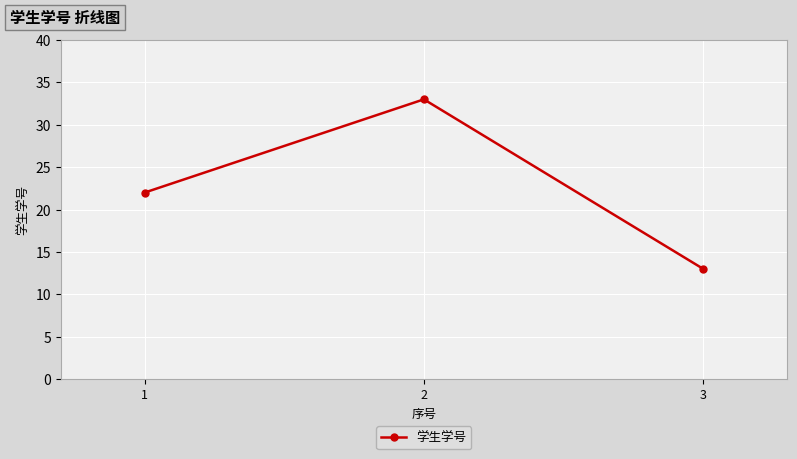

What is the change in value from 1 to 3?

-9